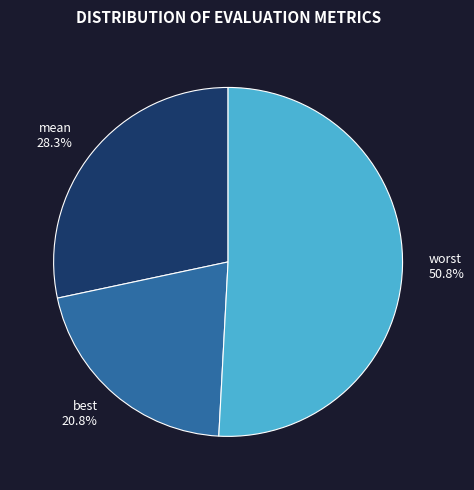

To the nearest percent, what portion does best represent?

21%